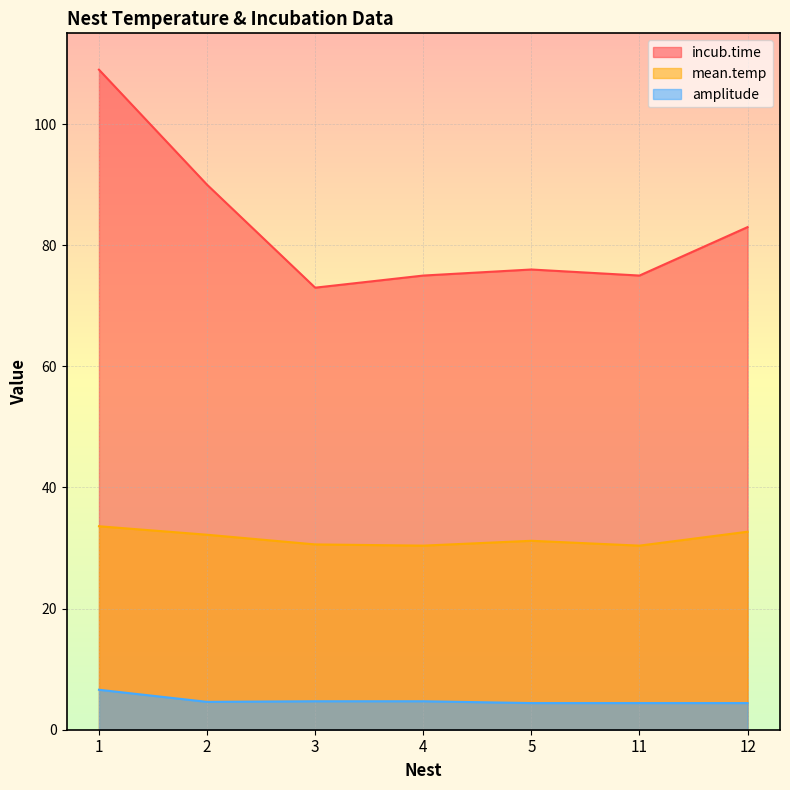

What is the total value across all series at 2?

126.8